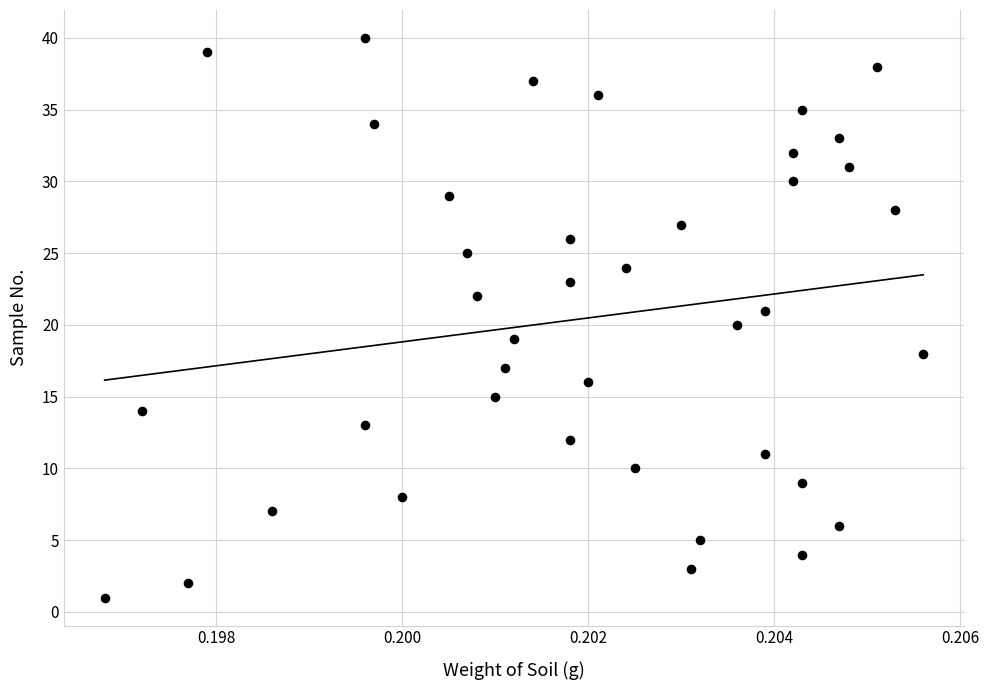

What is the range of Y values (max minus min)?

39